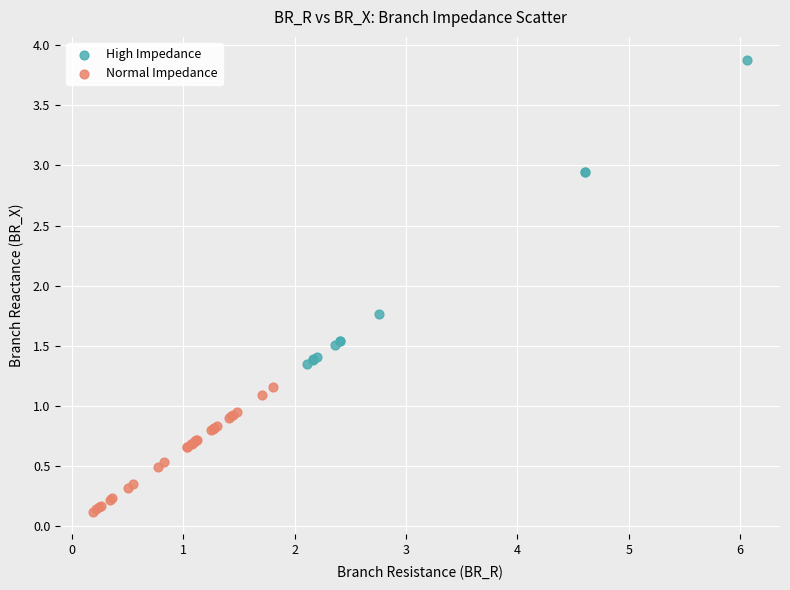

Which series has the largest Y range (max minus min)?

High Impedance